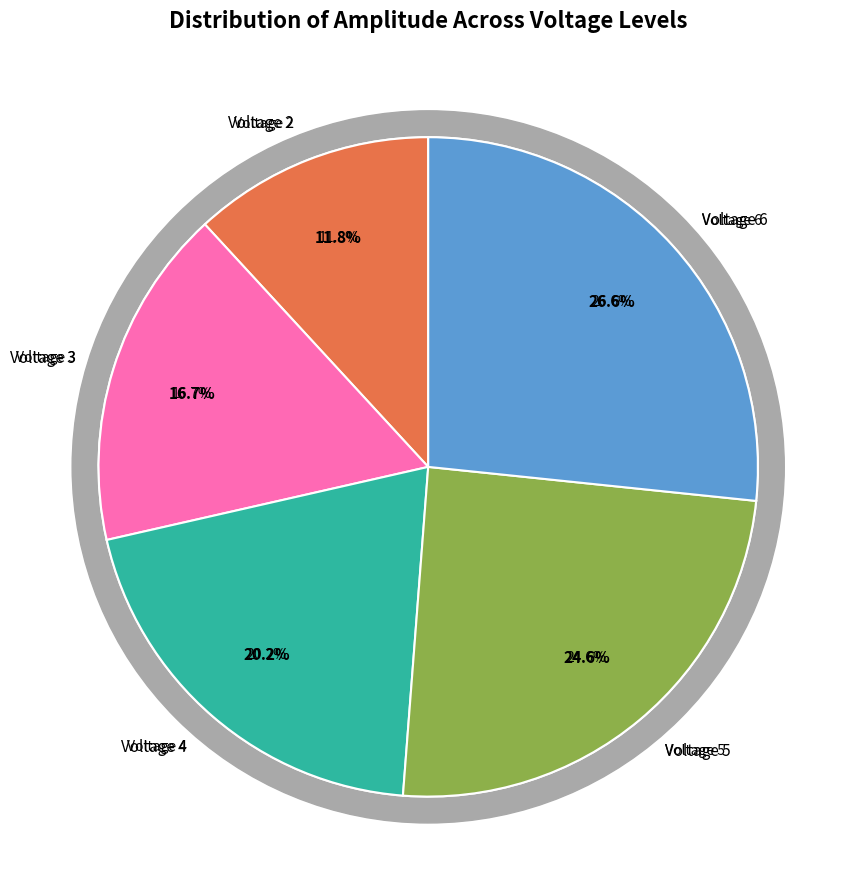

To the nearest percent, what is the average slice percentage?

20%